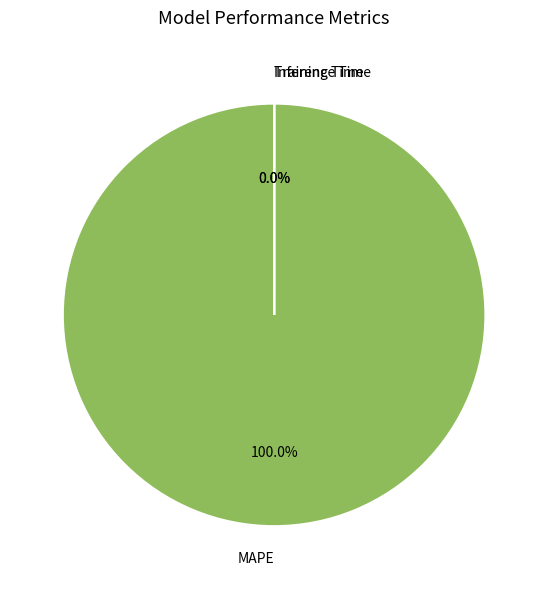

Count the number of slices in the pie.

3